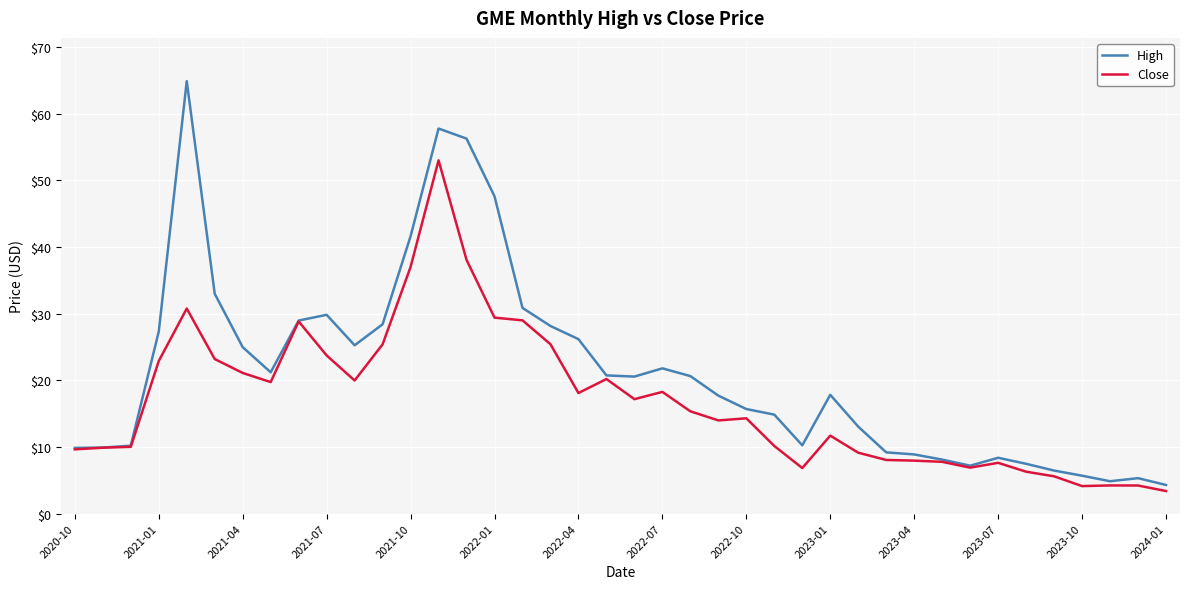

Rank the series by their maximum value, from highest to lowest.

High, Close